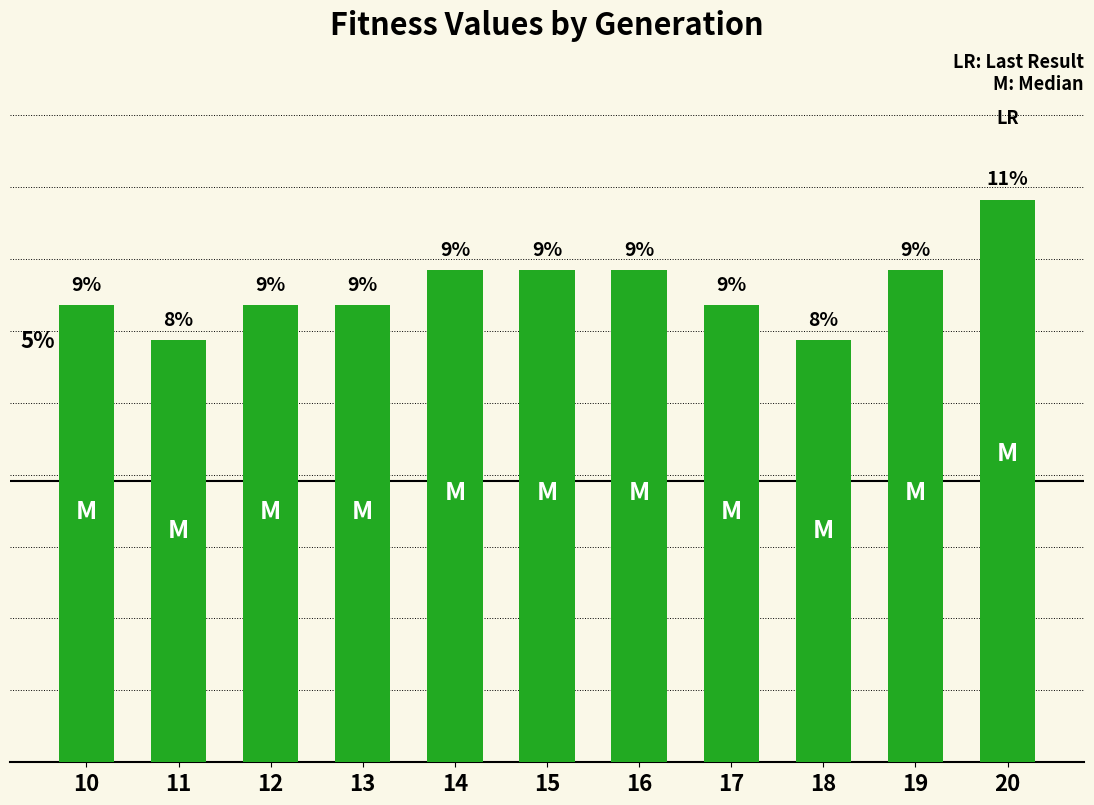

Rank the categories by value from highest to lowest.

20, 14, 15, 16, 19, 10, 12, 13, 17, 11, 18